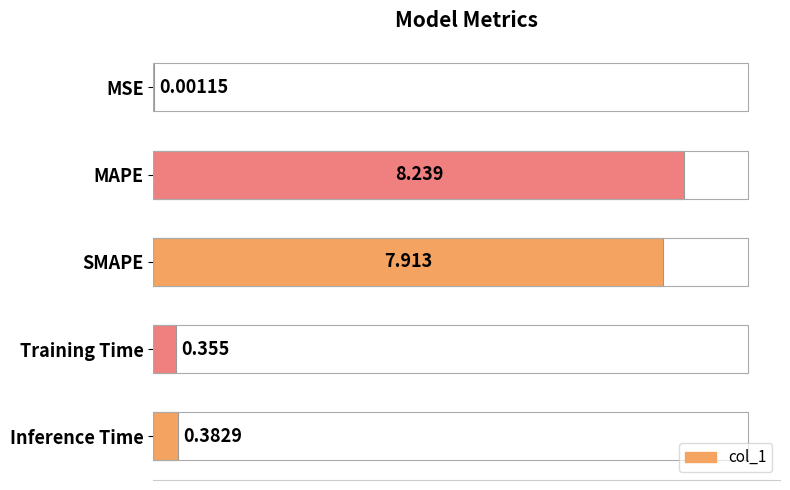

Are the bars horizontal?

Yes